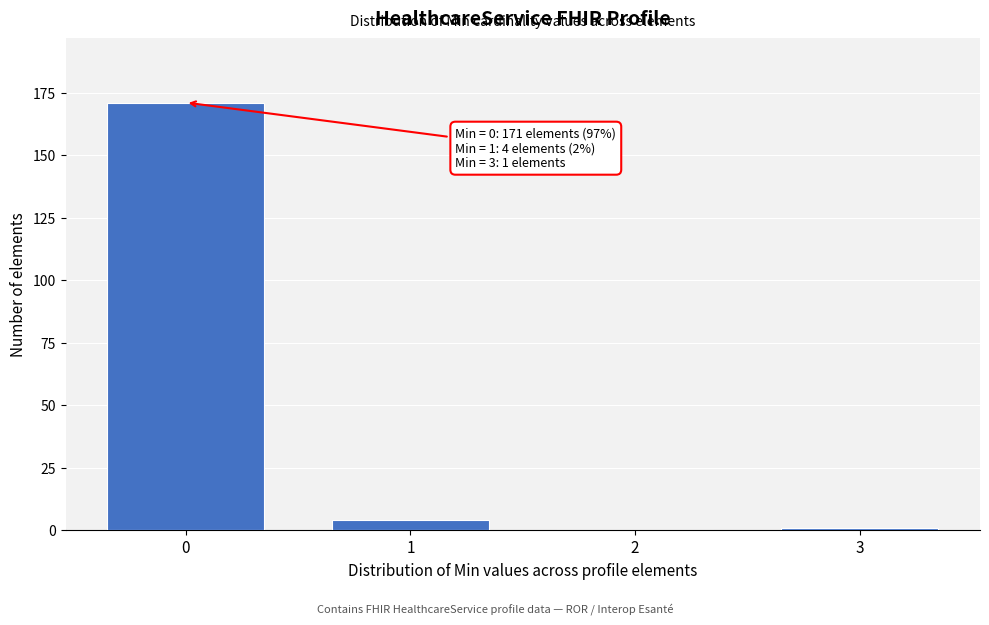

Reading left to right, transcribe all the data shown in this chart.

0=171	1=4	2=0	3=1